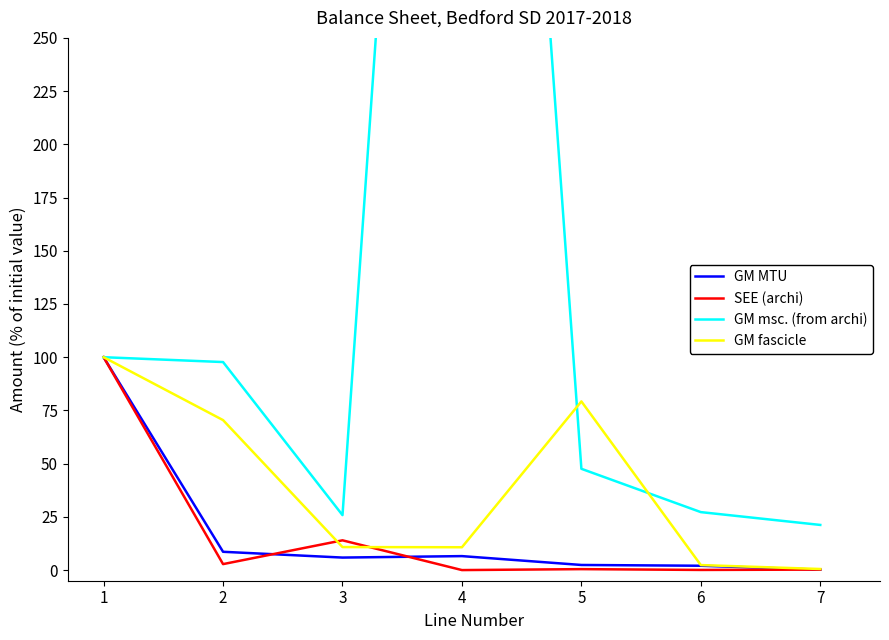

Rank the categories by SEE (archi) value from lowest to highest.

3, 5, 6, 4, 1, 2, 0